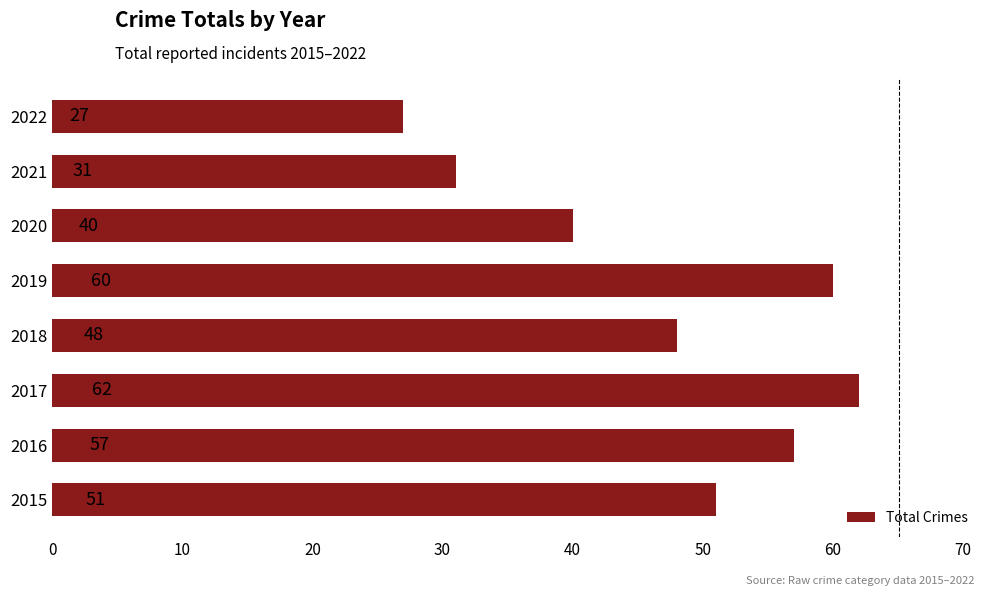

What is the approximate value at 2022, to the nearest 10?

30